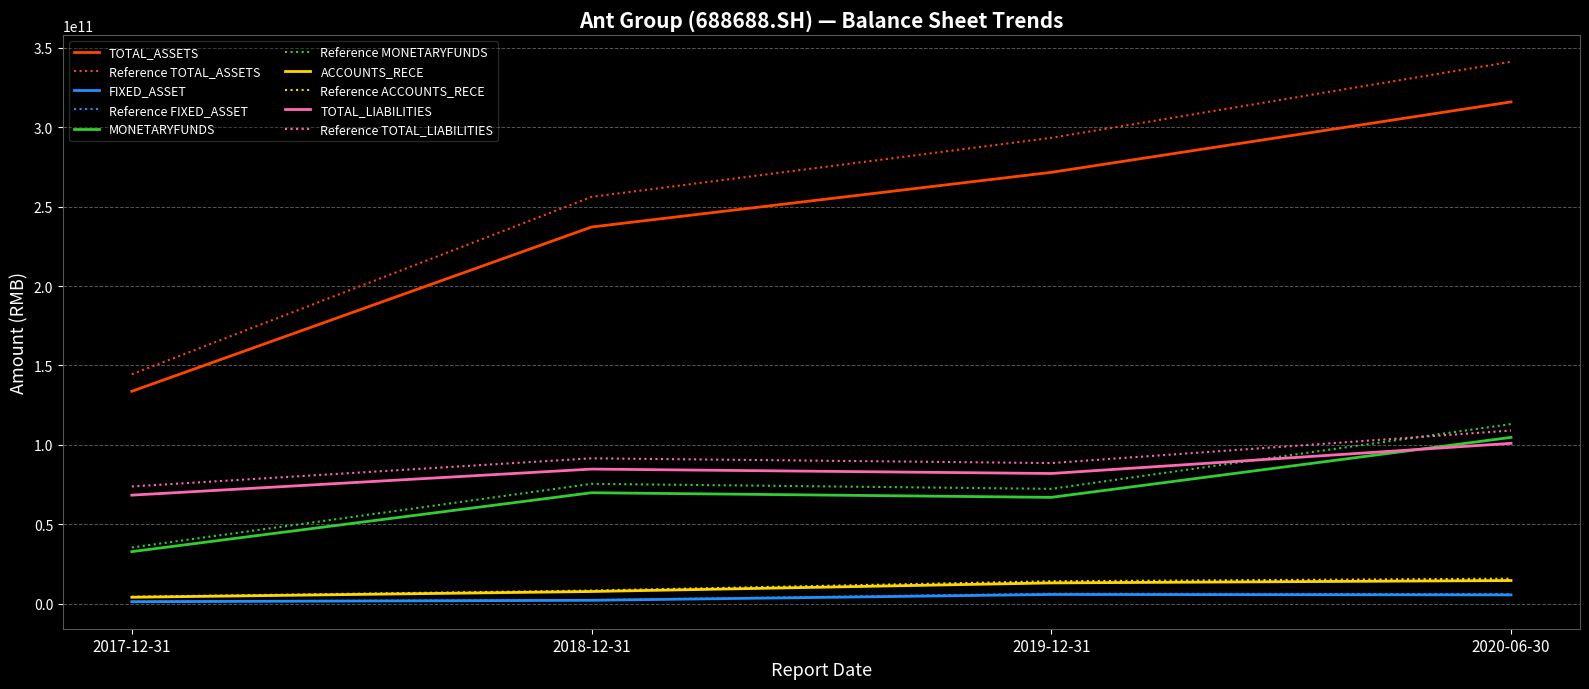

How many lines are shown in the chart?

10